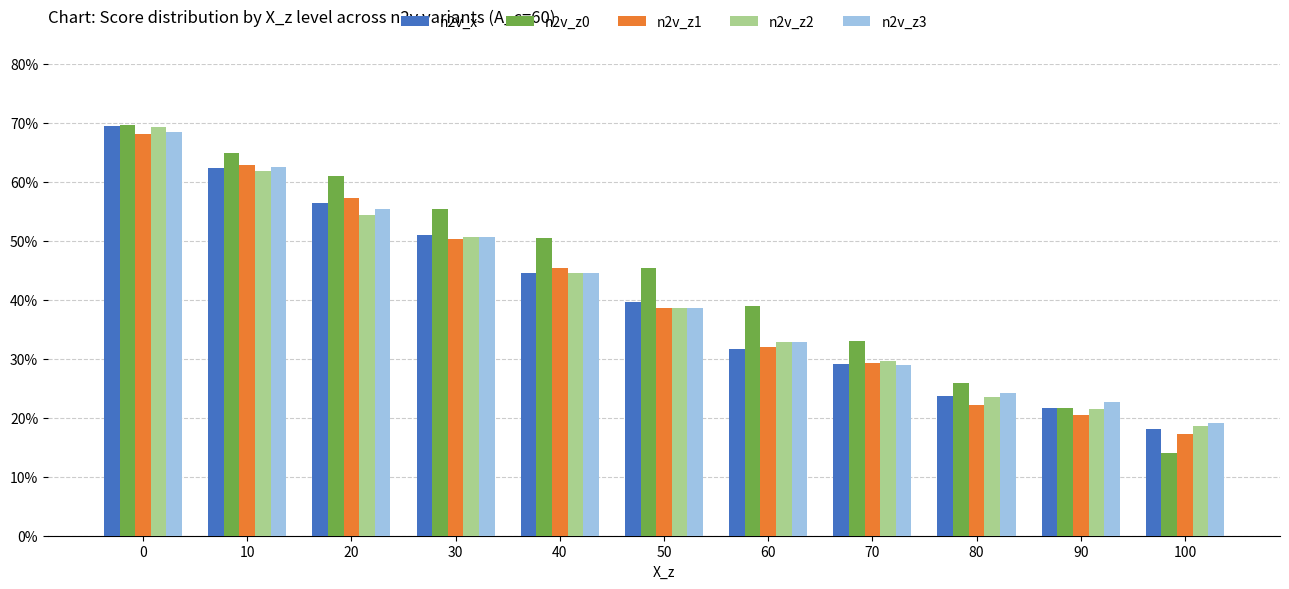

Which series has the largest total across all categories?

n2v_z0